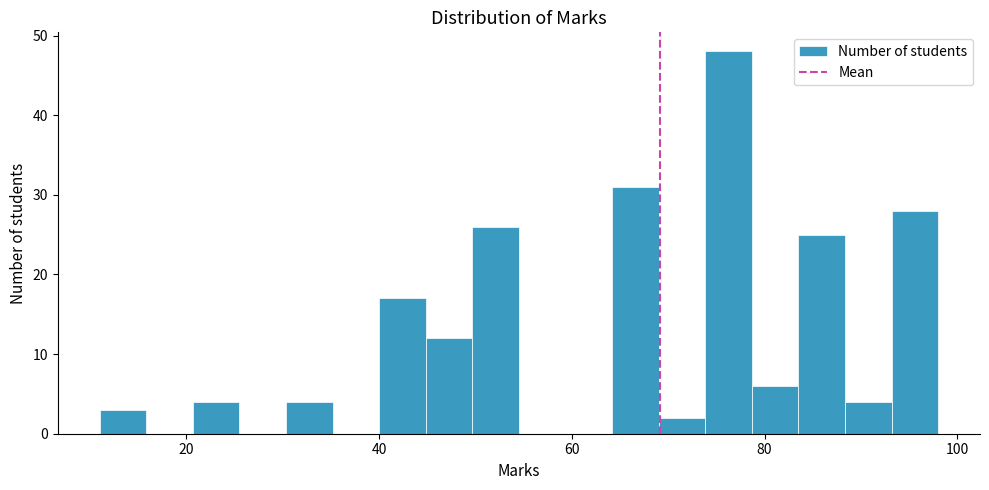

Around what value on the x-axis is the tallest bar? Give the approximate position of its centre, as read against the axis.

76